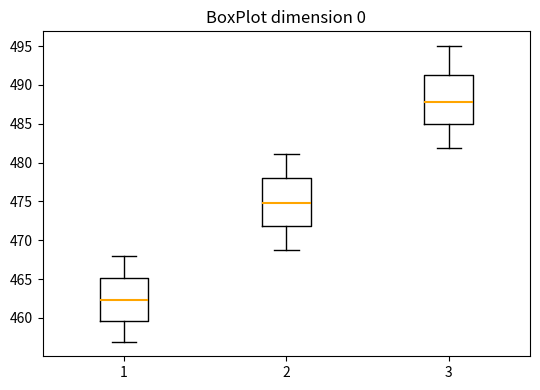

Which box's median line is the highest?

3